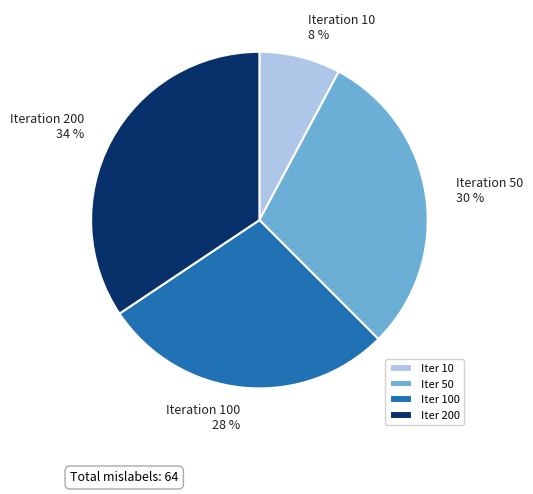

Is there a majority slice in this chart?

No